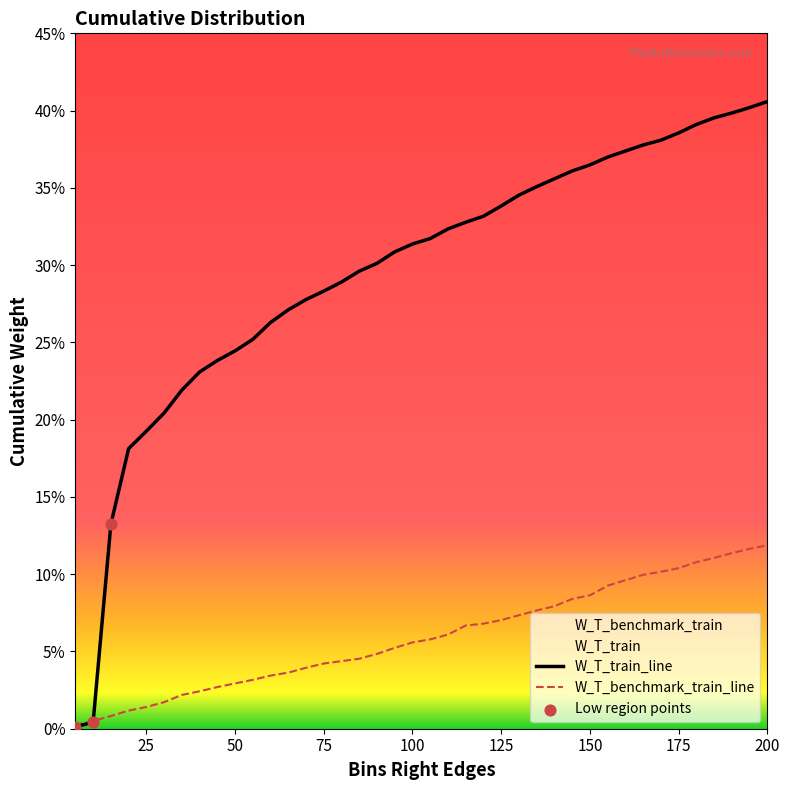

At which category is the sum across all series the highest?

200